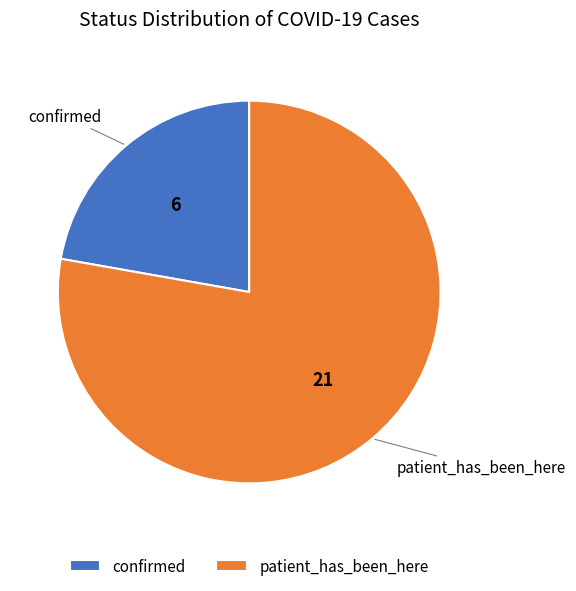

Count the number of slices in the pie.

2